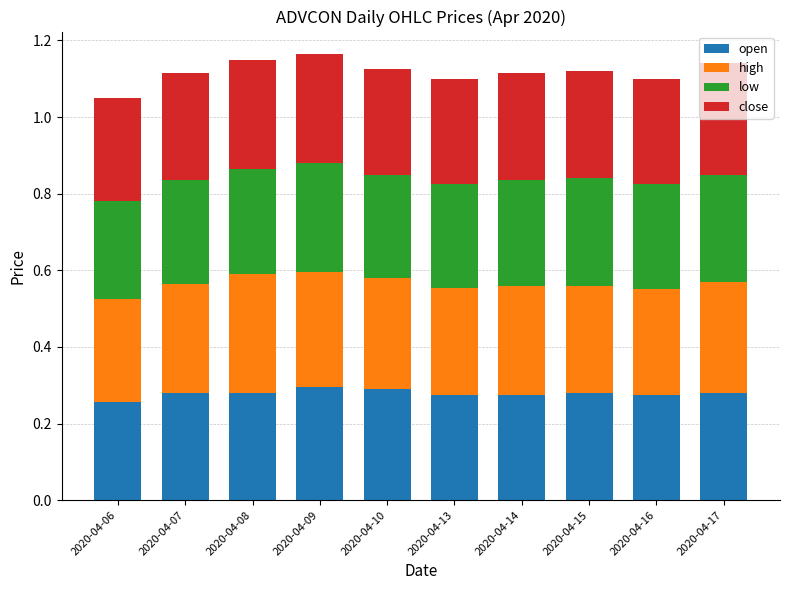

What is the total value across all series at 2020-04-10?

1.1